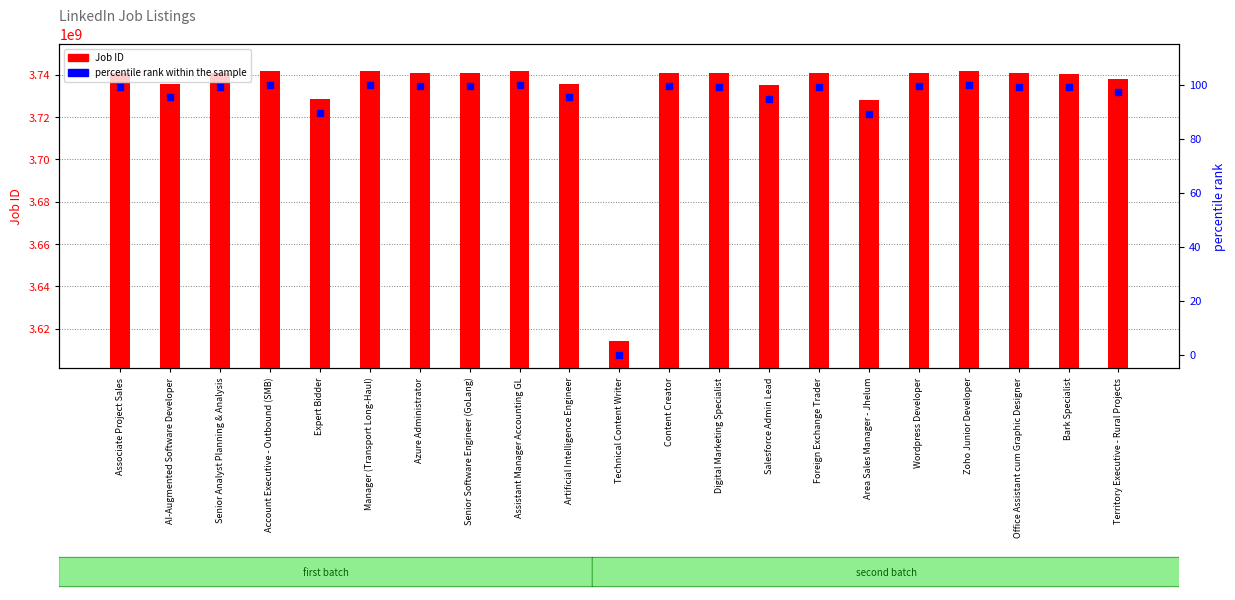

Which series reaches the maximum Y coordinate?

Job ID